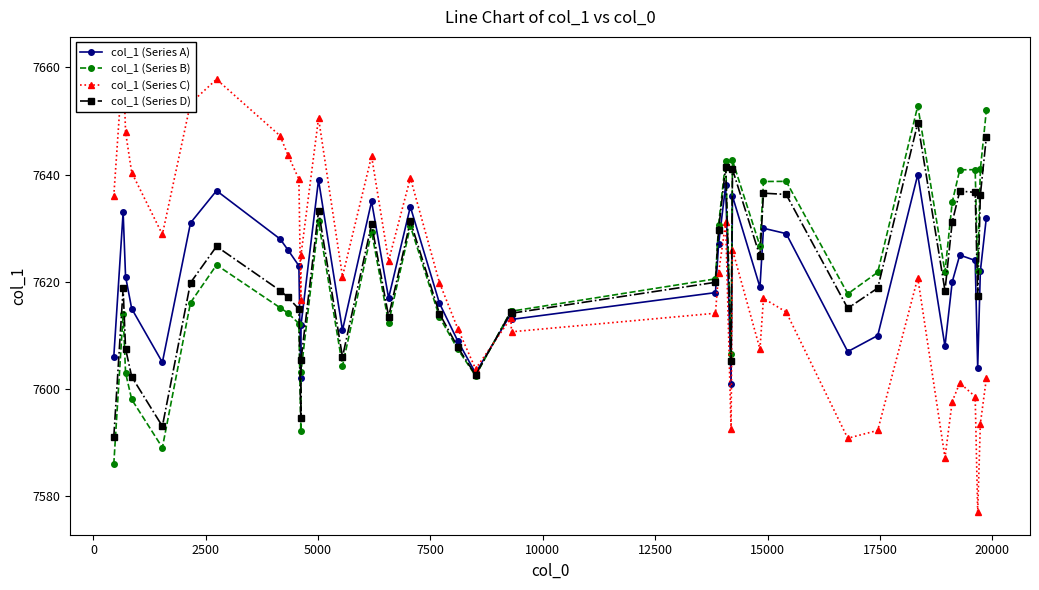

What is the value of the col_1 (Series D) point at the 25th from the left?

7641.5